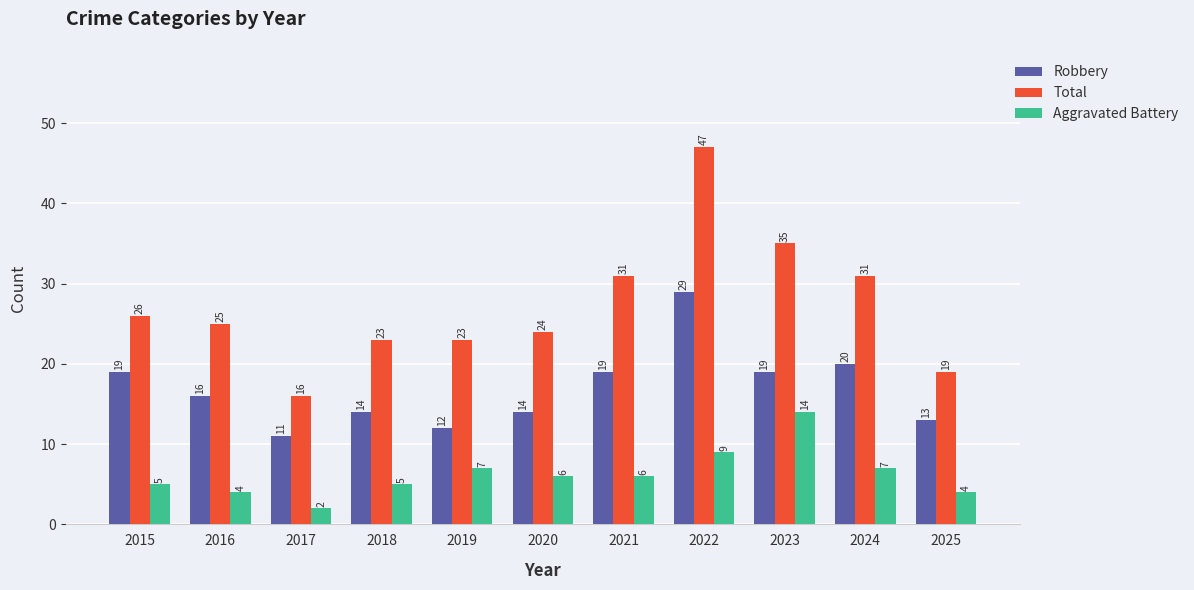

Reading left to right, extract all data points from this chart.

Robbery: 2015=19	2016=16	2017=11	2018=14	2019=12	2020=14	2021=19	2022=29	2023=19	2024=20	2025=13
Total: 2015=26	2016=25	2017=16	2018=23	2019=23	2020=24	2021=31	2022=47	2023=35	2024=31	2025=19
Aggravated Battery: 2015=5	2016=4	2017=2	2018=5	2019=7	2020=6	2021=6	2022=9	2023=14	2024=7	2025=4